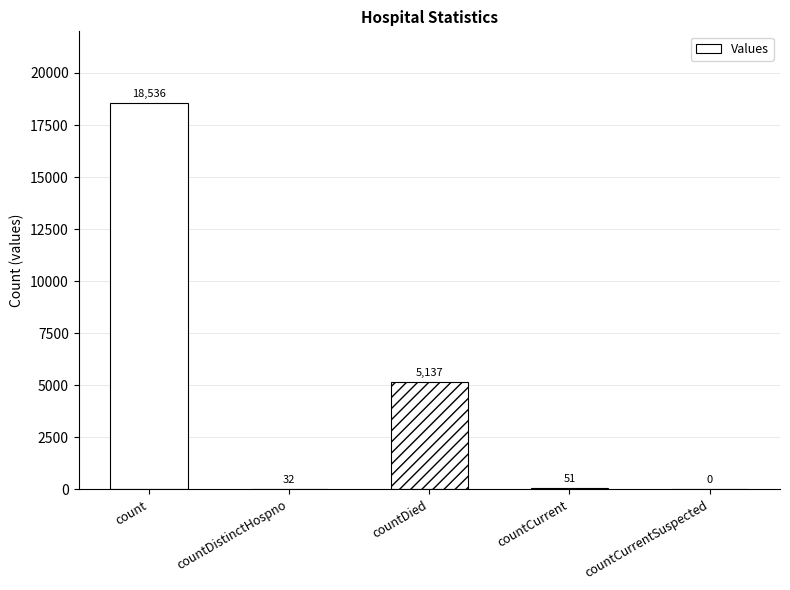

The chart shows a value of 6834 at countDied. True or false?

False